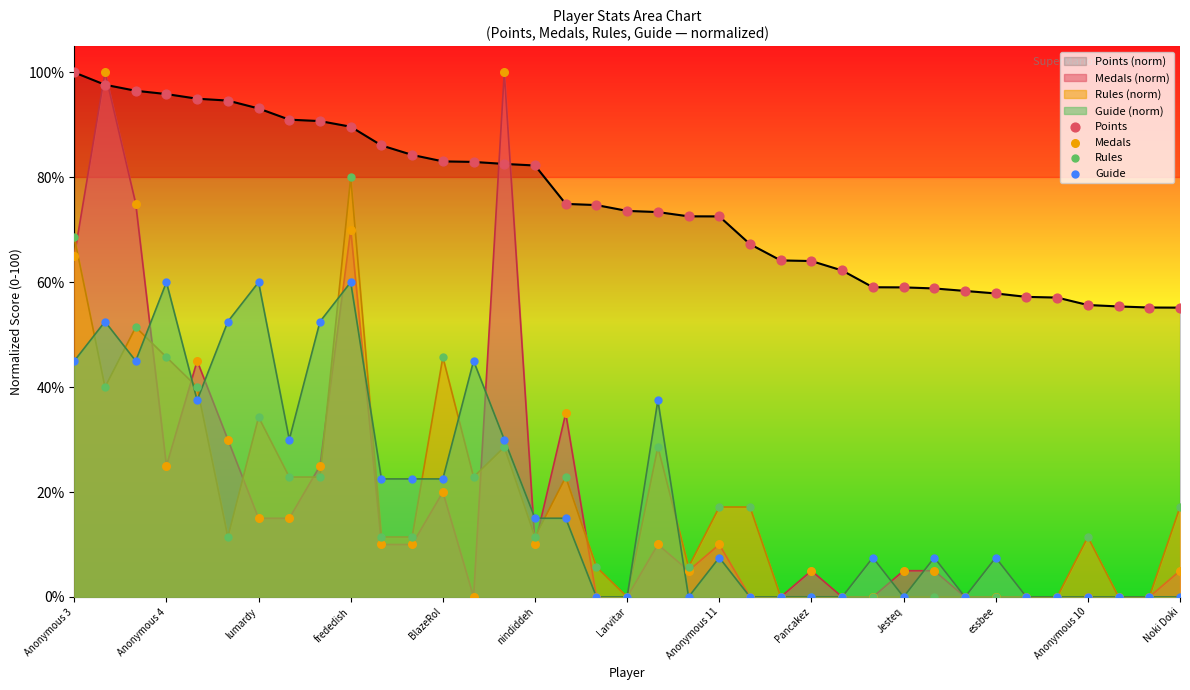

Which series reaches the maximum Y coordinate?

Points